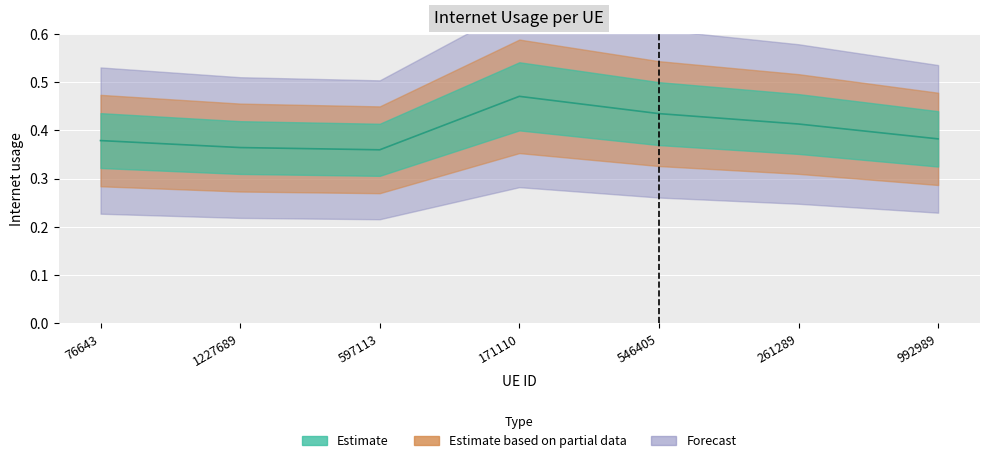

Rank the categories by value from highest to lowest.

171110, 546405, 261289, 992989, 76643, 1227689, 597113